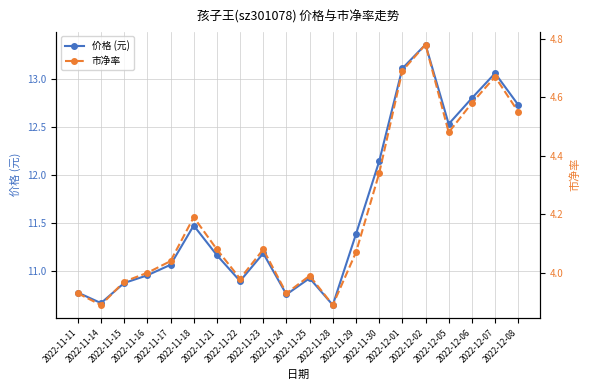

Which category has the lowest value in the 价格 (元) series?

2022-11-28